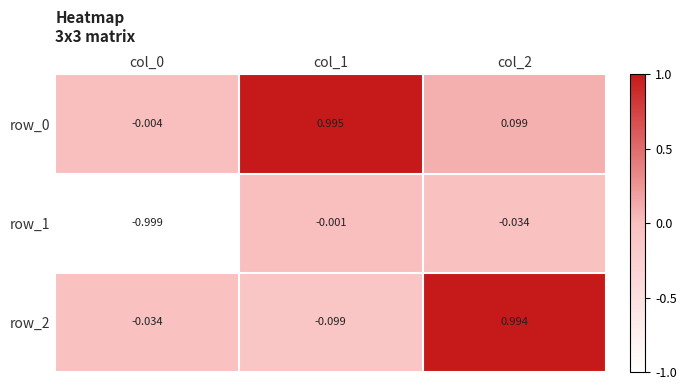

How many data points does each series have?

3